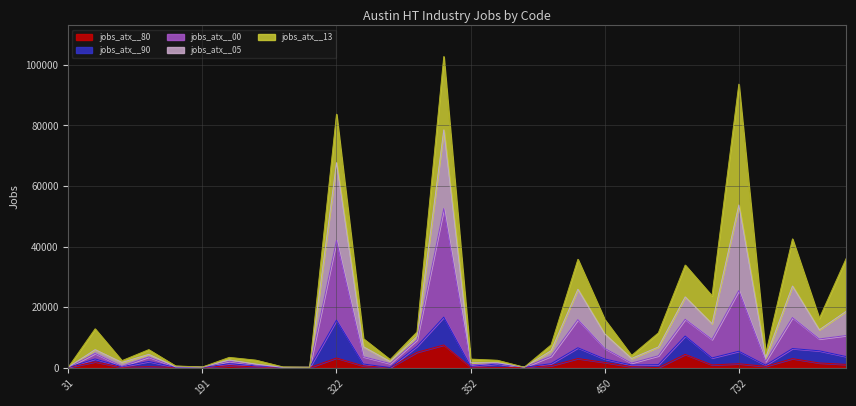

True or false: jobs_atx__05 and jobs_atx__00 intersect in this chart.

False